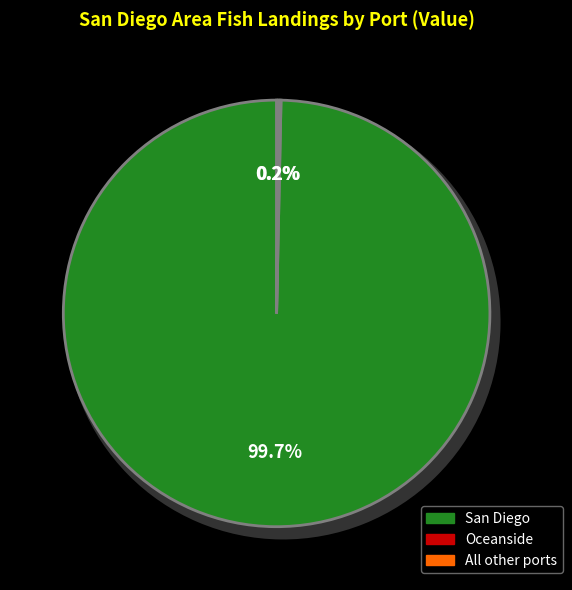

How many slices are in this pie chart?

3